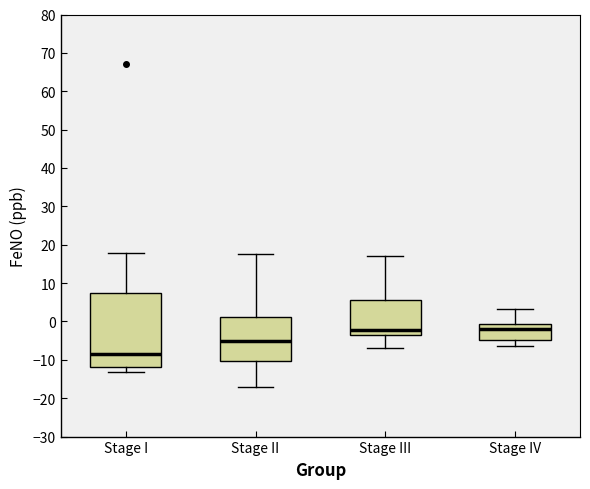

Reading left to right, read every box against the y-axis: the position of its median line, the range the box covers, and the ends of its whiskers. The values are not printed on the chart, so give them approximately, as read against the axis.

Stage I: median -9, box -12 to 8, whiskers -13 to 18
Stage II: median -5, box -10 to 1, whiskers -17 to 18
Stage III: median -2, box -3 to 6, whiskers -7 to 17
Stage IV: median -2, box -5 to -1, whiskers -6 to 3